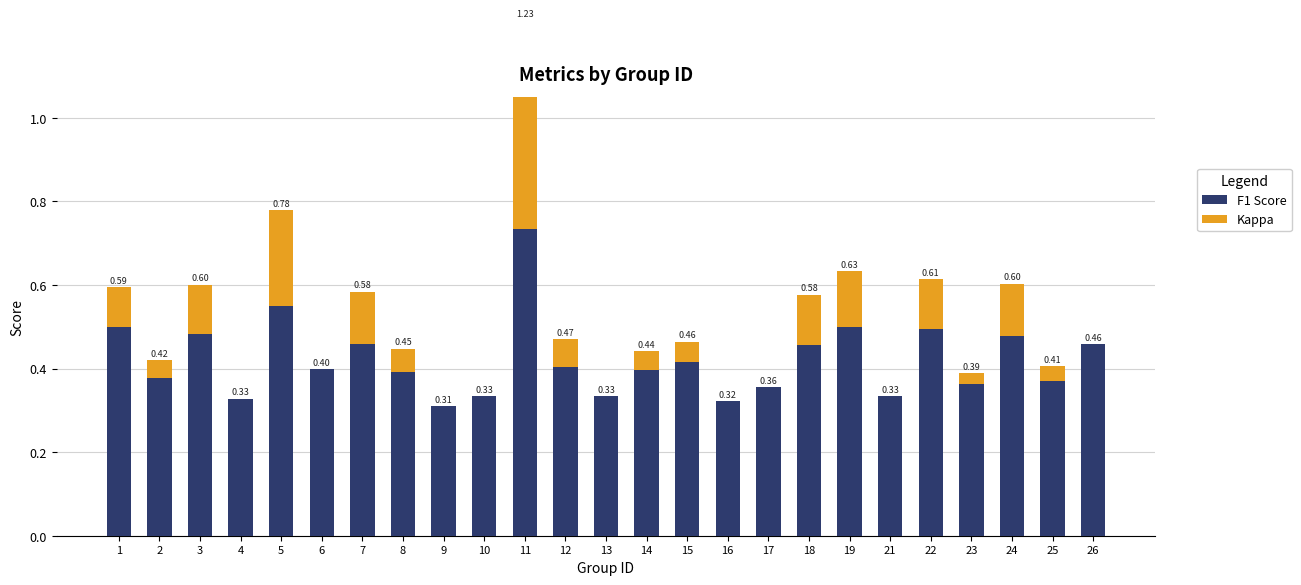

What is the total value across all series at 24?

0.6